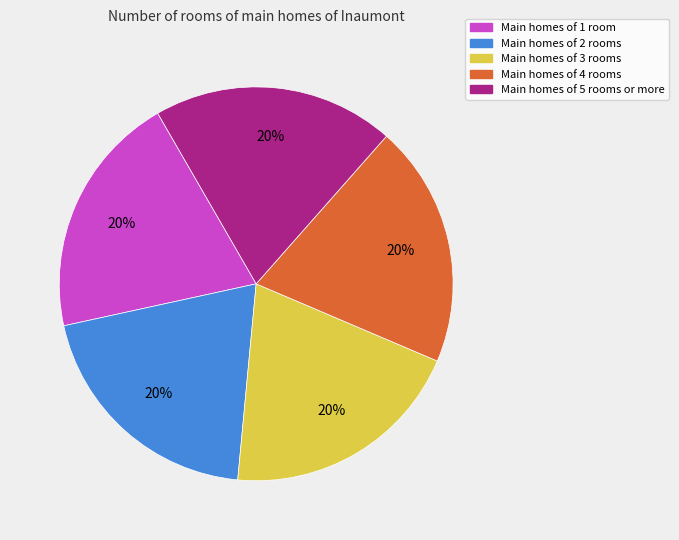

Does any single category account for the majority?

No